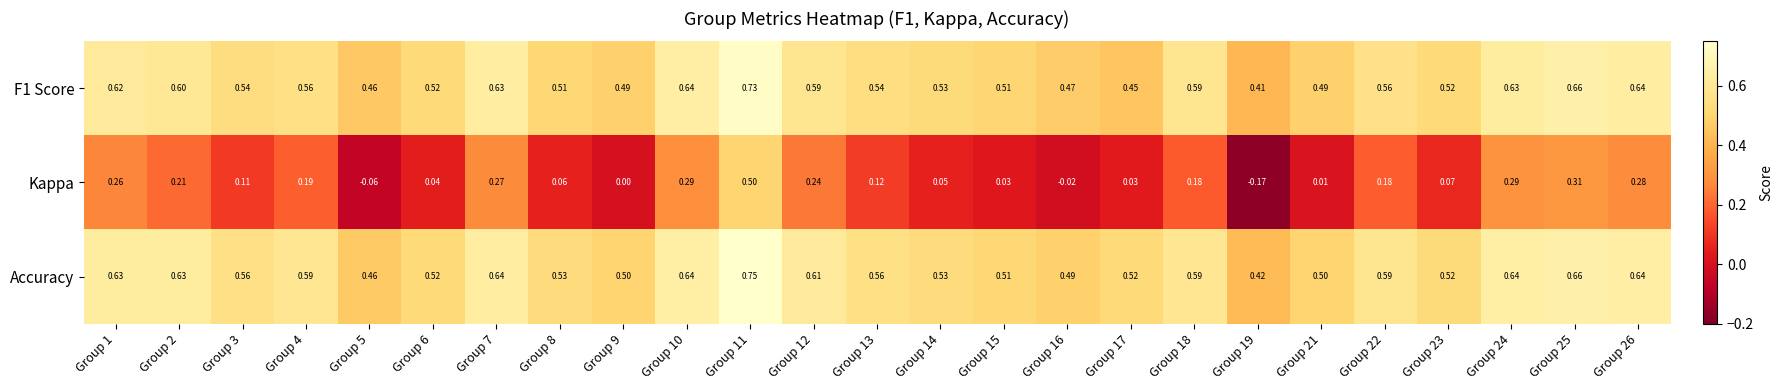

Which series has the largest range (max minus min)?

Kappa